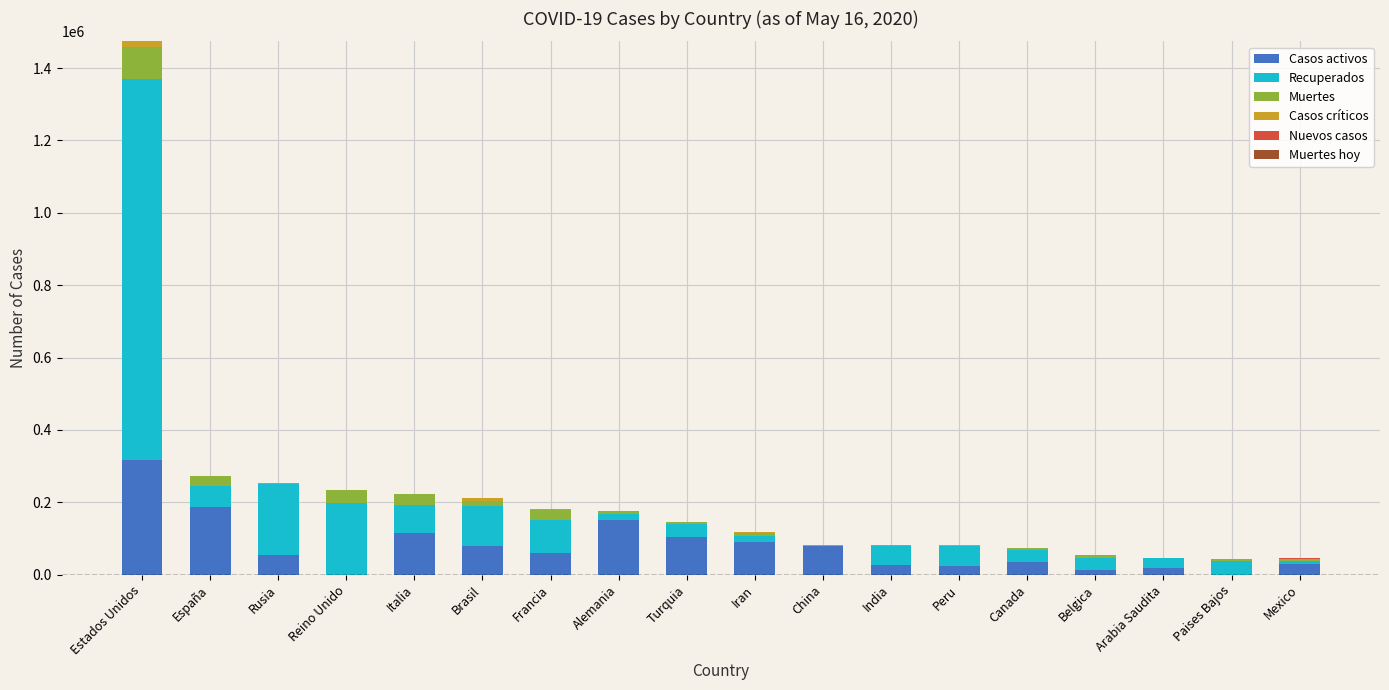

At which category is the sum across all series the highest?

Estados Unidos